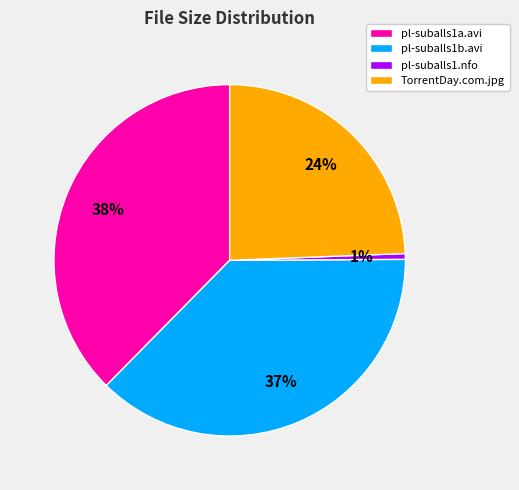

Is it true that pl-suballs1.nfo is 1% of the pie?

True